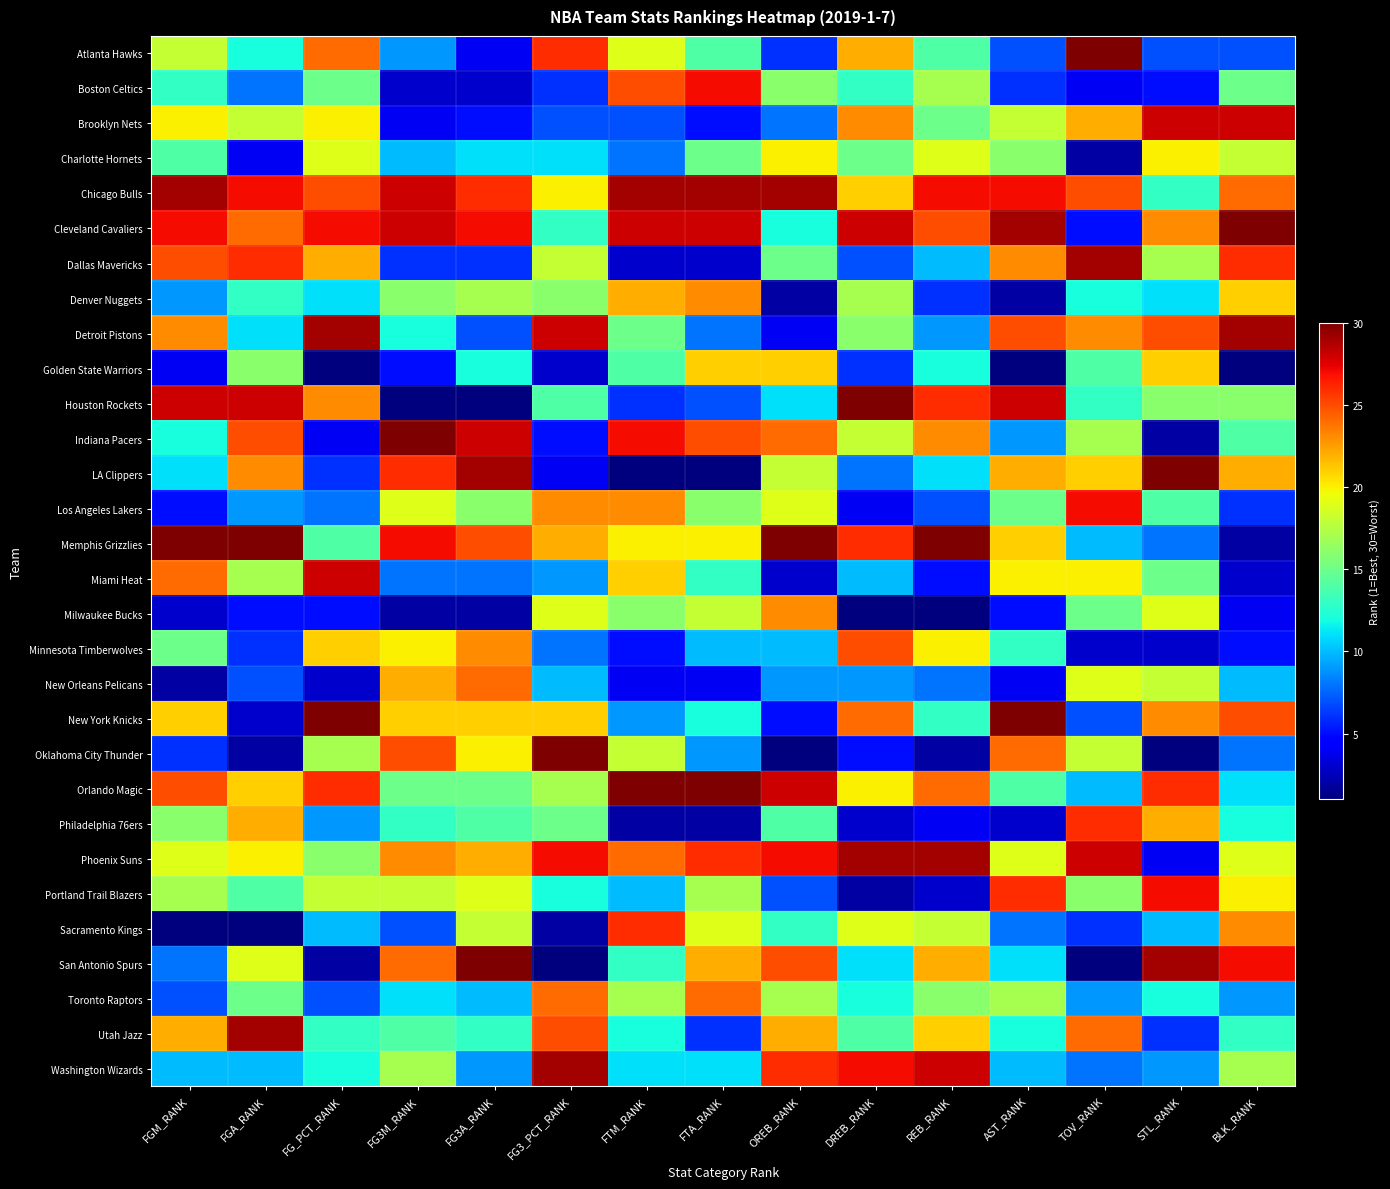

Reading left to right, list all the values displayed in this chart.

Atlanta Hawks: FGM_RANK=18	FGA_RANK=12	FG_PCT_RANK=24	FG3M_RANK=9	FG3A_RANK=4	FG3_PCT_RANK=26	FTM_RANK=19	FTA_RANK=14	OREB_RANK=6	DREB_RANK=22	REB_RANK=14	AST_RANK=7	TOV_RANK=30	STL_RANK=7	BLK_RANK=7
Boston Celtics: FGM_RANK=13	FGA_RANK=8	FG_PCT_RANK=15	FG3M_RANK=3	FG3A_RANK=3	FG3_PCT_RANK=6	FTM_RANK=25	FTA_RANK=27	OREB_RANK=16	DREB_RANK=13	REB_RANK=17	AST_RANK=6	TOV_RANK=4	STL_RANK=5	BLK_RANK=15
Brooklyn Nets: FGM_RANK=20	FGA_RANK=18	FG_PCT_RANK=20	FG3M_RANK=4	FG3A_RANK=5	FG3_PCT_RANK=7	FTM_RANK=7	FTA_RANK=5	OREB_RANK=8	DREB_RANK=23	REB_RANK=15	AST_RANK=18	TOV_RANK=22	STL_RANK=28	BLK_RANK=28
Charlotte Hornets: FGM_RANK=14	FGA_RANK=4	FG_PCT_RANK=19	FG3M_RANK=10	FG3A_RANK=11	FG3_PCT_RANK=11	FTM_RANK=8	FTA_RANK=15	OREB_RANK=20	DREB_RANK=15	REB_RANK=19	AST_RANK=16	TOV_RANK=2	STL_RANK=20	BLK_RANK=18
Chicago Bulls: FGM_RANK=29	FGA_RANK=27	FG_PCT_RANK=25	FG3M_RANK=28	FG3A_RANK=26	FG3_PCT_RANK=20	FTM_RANK=29	FTA_RANK=29	OREB_RANK=29	DREB_RANK=21	REB_RANK=27	AST_RANK=27	TOV_RANK=25	STL_RANK=13	BLK_RANK=24
Cleveland Cavaliers: FGM_RANK=27	FGA_RANK=24	FG_PCT_RANK=27	FG3M_RANK=28	FG3A_RANK=27	FG3_PCT_RANK=13	FTM_RANK=28	FTA_RANK=28	OREB_RANK=12	DREB_RANK=28	REB_RANK=25	AST_RANK=29	TOV_RANK=5	STL_RANK=23	BLK_RANK=30
Dallas Mavericks: FGM_RANK=25	FGA_RANK=26	FG_PCT_RANK=22	FG3M_RANK=6	FG3A_RANK=6	FG3_PCT_RANK=18	FTM_RANK=3	FTA_RANK=3	OREB_RANK=15	DREB_RANK=7	REB_RANK=10	AST_RANK=23	TOV_RANK=29	STL_RANK=17	BLK_RANK=26
Denver Nuggets: FGM_RANK=9	FGA_RANK=13	FG_PCT_RANK=11	FG3M_RANK=16	FG3A_RANK=17	FG3_PCT_RANK=16	FTM_RANK=22	FTA_RANK=23	OREB_RANK=2	DREB_RANK=17	REB_RANK=6	AST_RANK=2	TOV_RANK=12	STL_RANK=11	BLK_RANK=21
Detroit Pistons: FGM_RANK=23	FGA_RANK=11	FG_PCT_RANK=29	FG3M_RANK=12	FG3A_RANK=7	FG3_PCT_RANK=28	FTM_RANK=15	FTA_RANK=8	OREB_RANK=4	DREB_RANK=16	REB_RANK=9	AST_RANK=25	TOV_RANK=23	STL_RANK=25	BLK_RANK=29
Golden State Warriors: FGM_RANK=4	FGA_RANK=16	FG_PCT_RANK=1	FG3M_RANK=5	FG3A_RANK=12	FG3_PCT_RANK=3	FTM_RANK=14	FTA_RANK=21	OREB_RANK=21	DREB_RANK=6	REB_RANK=12	AST_RANK=1	TOV_RANK=14	STL_RANK=21	BLK_RANK=1
Houston Rockets: FGM_RANK=28	FGA_RANK=28	FG_PCT_RANK=23	FG3M_RANK=1	FG3A_RANK=1	FG3_PCT_RANK=14	FTM_RANK=6	FTA_RANK=7	OREB_RANK=11	DREB_RANK=30	REB_RANK=26	AST_RANK=28	TOV_RANK=13	STL_RANK=16	BLK_RANK=16
Indiana Pacers: FGM_RANK=12	FGA_RANK=25	FG_PCT_RANK=4	FG3M_RANK=30	FG3A_RANK=28	FG3_PCT_RANK=5	FTM_RANK=27	FTA_RANK=25	OREB_RANK=24	DREB_RANK=18	REB_RANK=23	AST_RANK=9	TOV_RANK=17	STL_RANK=2	BLK_RANK=14
LA Clippers: FGM_RANK=11	FGA_RANK=23	FG_PCT_RANK=6	FG3M_RANK=26	FG3A_RANK=29	FG3_PCT_RANK=4	FTM_RANK=1	FTA_RANK=1	OREB_RANK=18	DREB_RANK=8	REB_RANK=11	AST_RANK=22	TOV_RANK=21	STL_RANK=30	BLK_RANK=22
Los Angeles Lakers: FGM_RANK=5	FGA_RANK=9	FG_PCT_RANK=8	FG3M_RANK=19	FG3A_RANK=16	FG3_PCT_RANK=23	FTM_RANK=23	FTA_RANK=16	OREB_RANK=19	DREB_RANK=4	REB_RANK=7	AST_RANK=15	TOV_RANK=27	STL_RANK=14	BLK_RANK=6
Memphis Grizzlies: FGM_RANK=30	FGA_RANK=30	FG_PCT_RANK=14	FG3M_RANK=27	FG3A_RANK=25	FG3_PCT_RANK=22	FTM_RANK=20	FTA_RANK=20	OREB_RANK=30	DREB_RANK=26	REB_RANK=30	AST_RANK=21	TOV_RANK=10	STL_RANK=8	BLK_RANK=2
Miami Heat: FGM_RANK=24	FGA_RANK=17	FG_PCT_RANK=28	FG3M_RANK=8	FG3A_RANK=8	FG3_PCT_RANK=9	FTM_RANK=21	FTA_RANK=13	OREB_RANK=3	DREB_RANK=10	REB_RANK=5	AST_RANK=20	TOV_RANK=20	STL_RANK=15	BLK_RANK=3
Milwaukee Bucks: FGM_RANK=3	FGA_RANK=5	FG_PCT_RANK=5	FG3M_RANK=2	FG3A_RANK=2	FG3_PCT_RANK=19	FTM_RANK=16	FTA_RANK=18	OREB_RANK=23	DREB_RANK=1	REB_RANK=1	AST_RANK=5	TOV_RANK=15	STL_RANK=19	BLK_RANK=4
Minnesota Timberwolves: FGM_RANK=15	FGA_RANK=6	FG_PCT_RANK=21	FG3M_RANK=20	FG3A_RANK=23	FG3_PCT_RANK=8	FTM_RANK=5	FTA_RANK=10	OREB_RANK=10	DREB_RANK=25	REB_RANK=20	AST_RANK=13	TOV_RANK=3	STL_RANK=3	BLK_RANK=5
New Orleans Pelicans: FGM_RANK=2	FGA_RANK=7	FG_PCT_RANK=3	FG3M_RANK=22	FG3A_RANK=24	FG3_PCT_RANK=10	FTM_RANK=4	FTA_RANK=4	OREB_RANK=9	DREB_RANK=9	REB_RANK=8	AST_RANK=4	TOV_RANK=19	STL_RANK=18	BLK_RANK=10
New York Knicks: FGM_RANK=21	FGA_RANK=3	FG_PCT_RANK=30	FG3M_RANK=21	FG3A_RANK=21	FG3_PCT_RANK=21	FTM_RANK=9	FTA_RANK=12	OREB_RANK=5	DREB_RANK=24	REB_RANK=13	AST_RANK=30	TOV_RANK=7	STL_RANK=23	BLK_RANK=25
Oklahoma City Thunder: FGM_RANK=6	FGA_RANK=2	FG_PCT_RANK=17	FG3M_RANK=25	FG3A_RANK=20	FG3_PCT_RANK=30	FTM_RANK=18	FTA_RANK=9	OREB_RANK=1	DREB_RANK=5	REB_RANK=2	AST_RANK=24	TOV_RANK=18	STL_RANK=1	BLK_RANK=8
Orlando Magic: FGM_RANK=25	FGA_RANK=21	FG_PCT_RANK=26	FG3M_RANK=15	FG3A_RANK=15	FG3_PCT_RANK=17	FTM_RANK=30	FTA_RANK=30	OREB_RANK=28	DREB_RANK=20	REB_RANK=24	AST_RANK=14	TOV_RANK=10	STL_RANK=26	BLK_RANK=11
Philadelphia 76ers: FGM_RANK=16	FGA_RANK=22	FG_PCT_RANK=9	FG3M_RANK=13	FG3A_RANK=14	FG3_PCT_RANK=15	FTM_RANK=2	FTA_RANK=2	OREB_RANK=14	DREB_RANK=3	REB_RANK=4	AST_RANK=3	TOV_RANK=26	STL_RANK=22	BLK_RANK=12
Phoenix Suns: FGM_RANK=19	FGA_RANK=20	FG_PCT_RANK=16	FG3M_RANK=23	FG3A_RANK=22	FG3_PCT_RANK=27	FTM_RANK=24	FTA_RANK=26	OREB_RANK=27	DREB_RANK=29	REB_RANK=29	AST_RANK=19	TOV_RANK=28	STL_RANK=4	BLK_RANK=19
Portland Trail Blazers: FGM_RANK=17	FGA_RANK=14	FG_PCT_RANK=18	FG3M_RANK=18	FG3A_RANK=19	FG3_PCT_RANK=12	FTM_RANK=10	FTA_RANK=17	OREB_RANK=7	DREB_RANK=2	REB_RANK=3	AST_RANK=26	TOV_RANK=16	STL_RANK=27	BLK_RANK=20
Sacramento Kings: FGM_RANK=1	FGA_RANK=1	FG_PCT_RANK=10	FG3M_RANK=7	FG3A_RANK=18	FG3_PCT_RANK=2	FTM_RANK=26	FTA_RANK=19	OREB_RANK=13	DREB_RANK=19	REB_RANK=18	AST_RANK=8	TOV_RANK=6	STL_RANK=10	BLK_RANK=23
San Antonio Spurs: FGM_RANK=8	FGA_RANK=19	FG_PCT_RANK=2	FG3M_RANK=24	FG3A_RANK=30	FG3_PCT_RANK=1	FTM_RANK=13	FTA_RANK=22	OREB_RANK=25	DREB_RANK=11	REB_RANK=22	AST_RANK=11	TOV_RANK=1	STL_RANK=29	BLK_RANK=27
Toronto Raptors: FGM_RANK=7	FGA_RANK=15	FG_PCT_RANK=7	FG3M_RANK=11	FG3A_RANK=10	FG3_PCT_RANK=24	FTM_RANK=17	FTA_RANK=24	OREB_RANK=17	DREB_RANK=12	REB_RANK=16	AST_RANK=17	TOV_RANK=9	STL_RANK=12	BLK_RANK=9
Utah Jazz: FGM_RANK=22	FGA_RANK=29	FG_PCT_RANK=13	FG3M_RANK=14	FG3A_RANK=13	FG3_PCT_RANK=25	FTM_RANK=12	FTA_RANK=6	OREB_RANK=22	DREB_RANK=14	REB_RANK=21	AST_RANK=12	TOV_RANK=24	STL_RANK=6	BLK_RANK=13
Washington Wizards: FGM_RANK=10	FGA_RANK=10	FG_PCT_RANK=12	FG3M_RANK=17	FG3A_RANK=9	FG3_PCT_RANK=29	FTM_RANK=11	FTA_RANK=11	OREB_RANK=26	DREB_RANK=27	REB_RANK=28	AST_RANK=10	TOV_RANK=8	STL_RANK=9	BLK_RANK=17